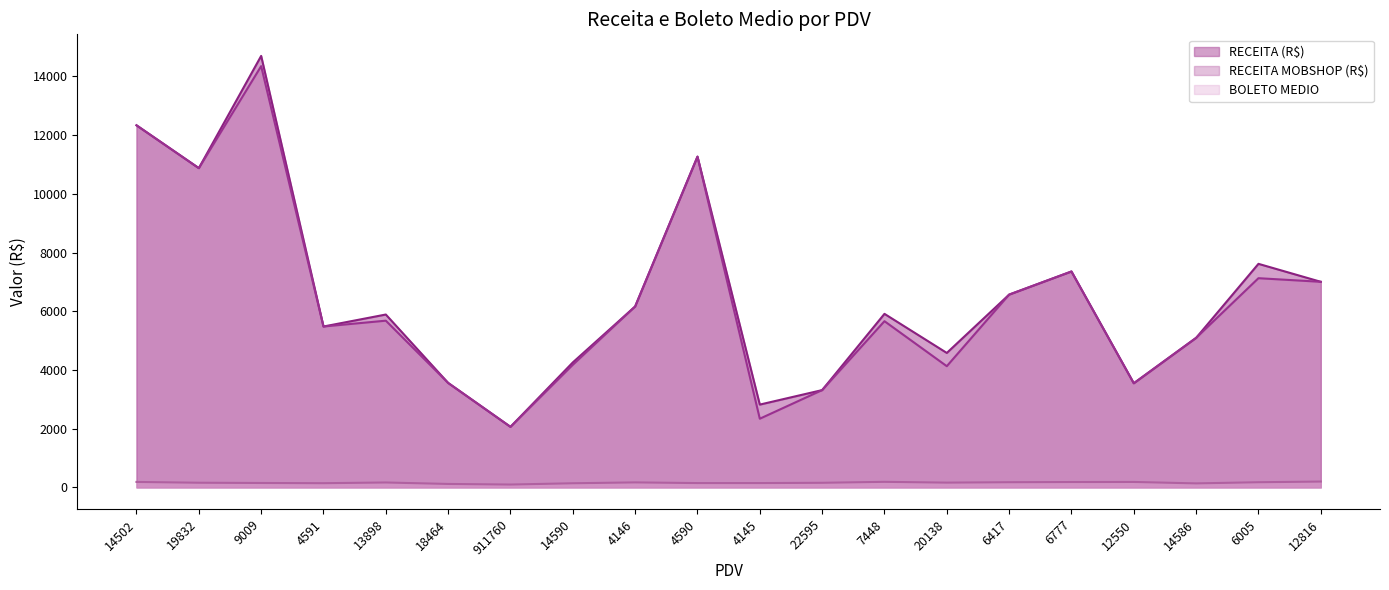

Rank the series at 911760 from highest to lowest value.

RECEITA (R$), RECEITA MOBSHOP (R$), BOLETO MEDIO